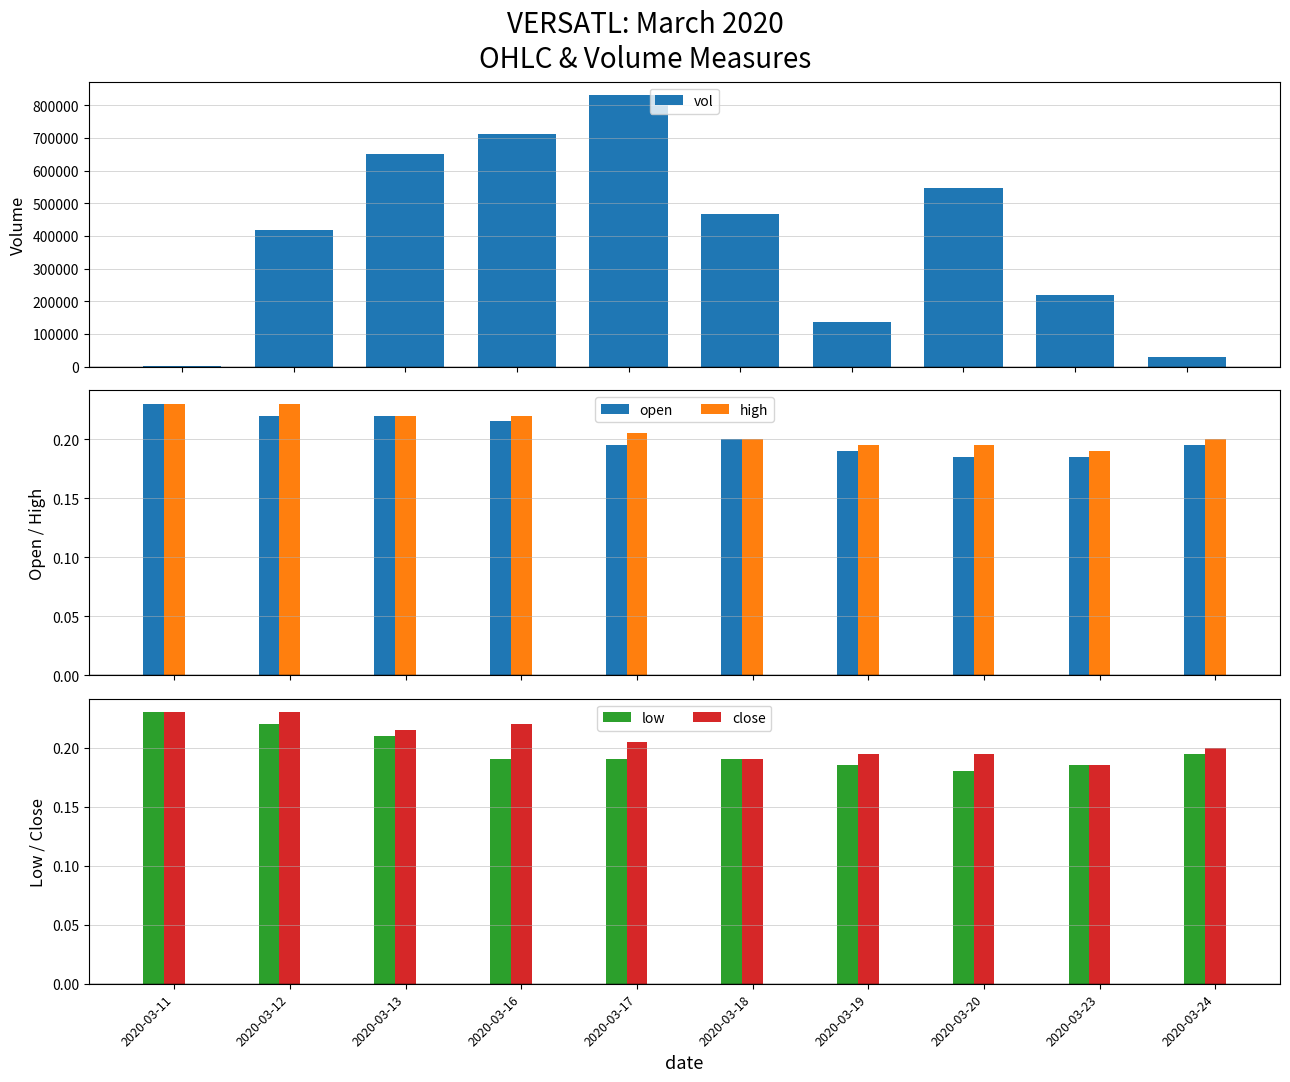

What is the total value across all series at 2020-03-23?

220000.7